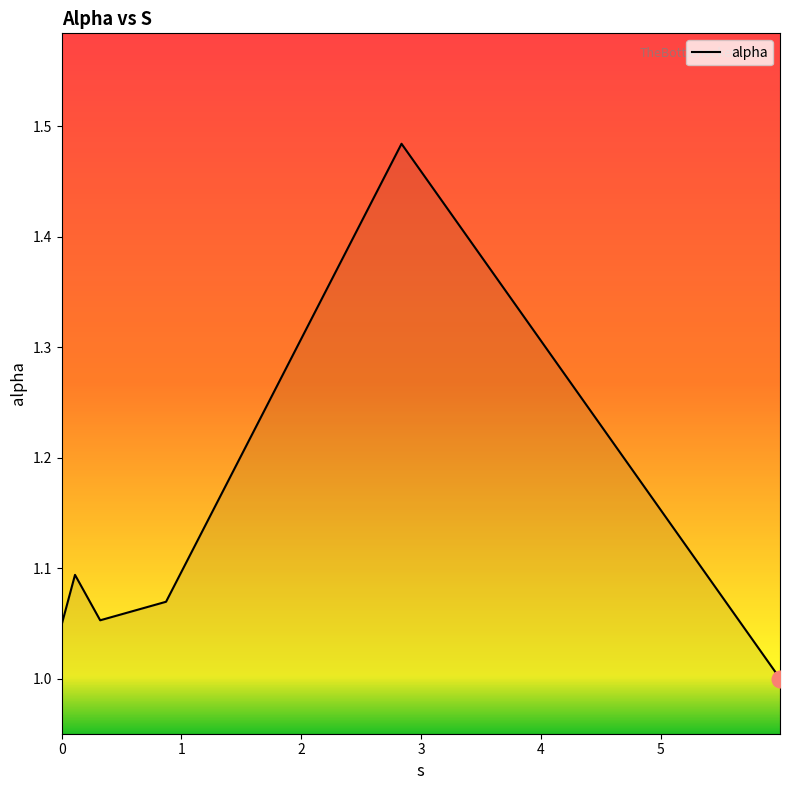

What is the difference between the maximum and minimum values?

0.5